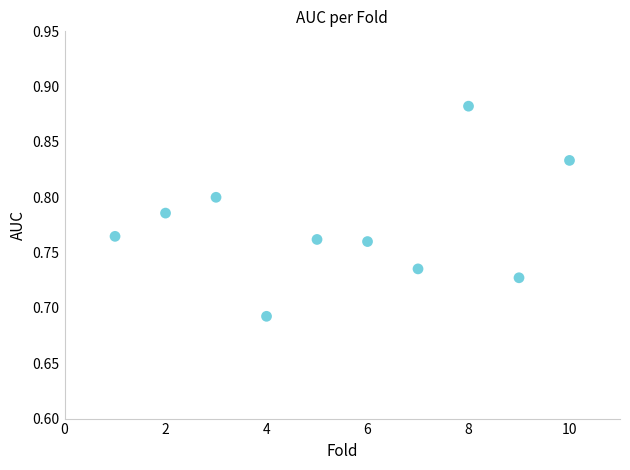

What is the range of X values (max minus min)?

9.0